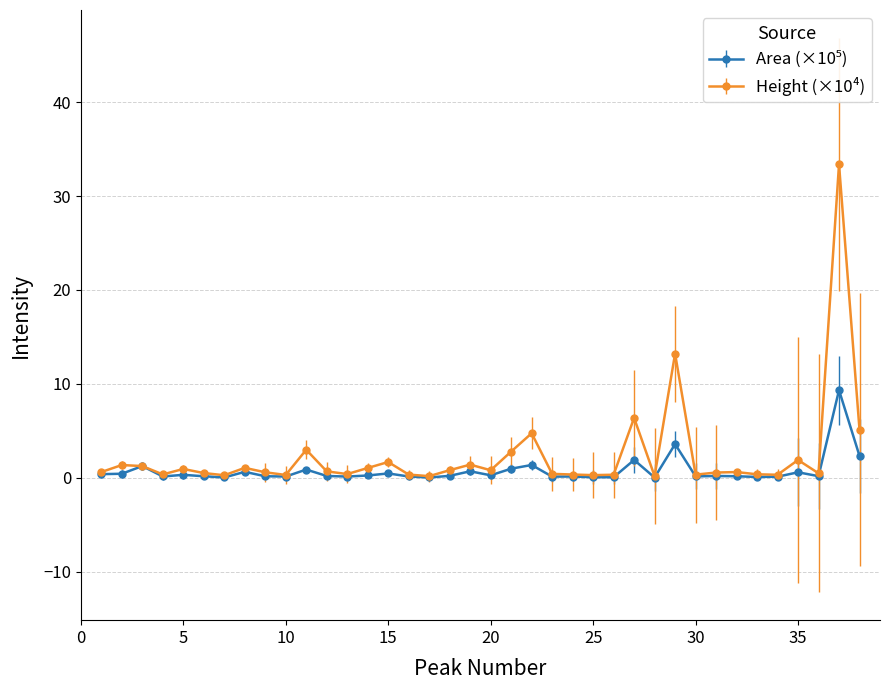

What is the maximum value shown in the chart?

33.4